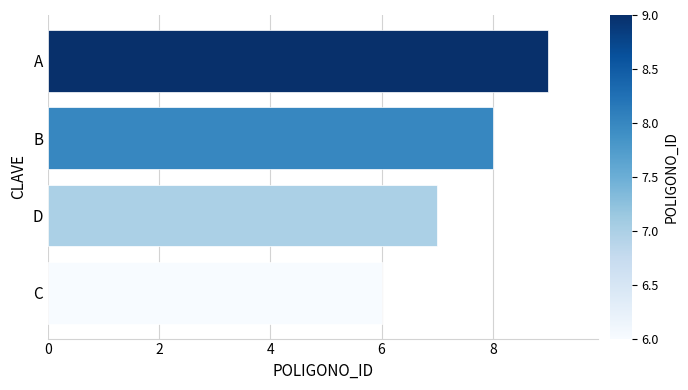

What is the sum of the values at B and D?

15